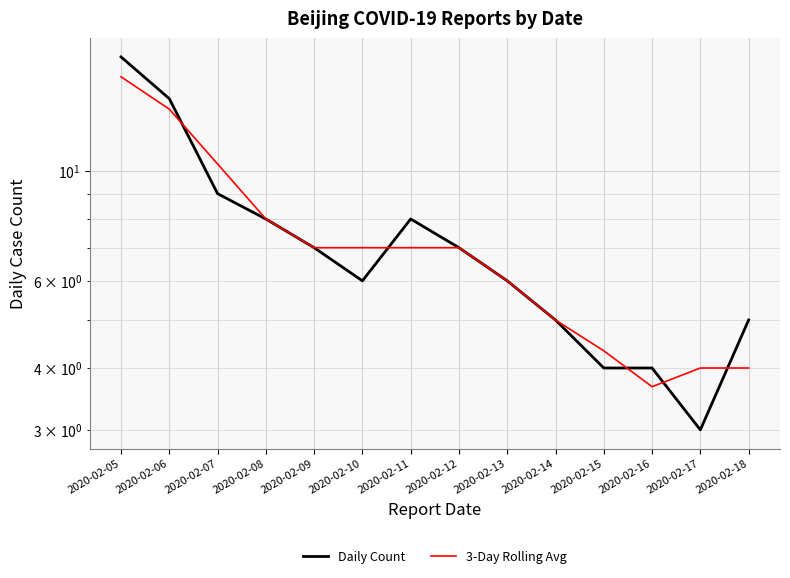

Which series has the largest total across all categories?

Daily Count